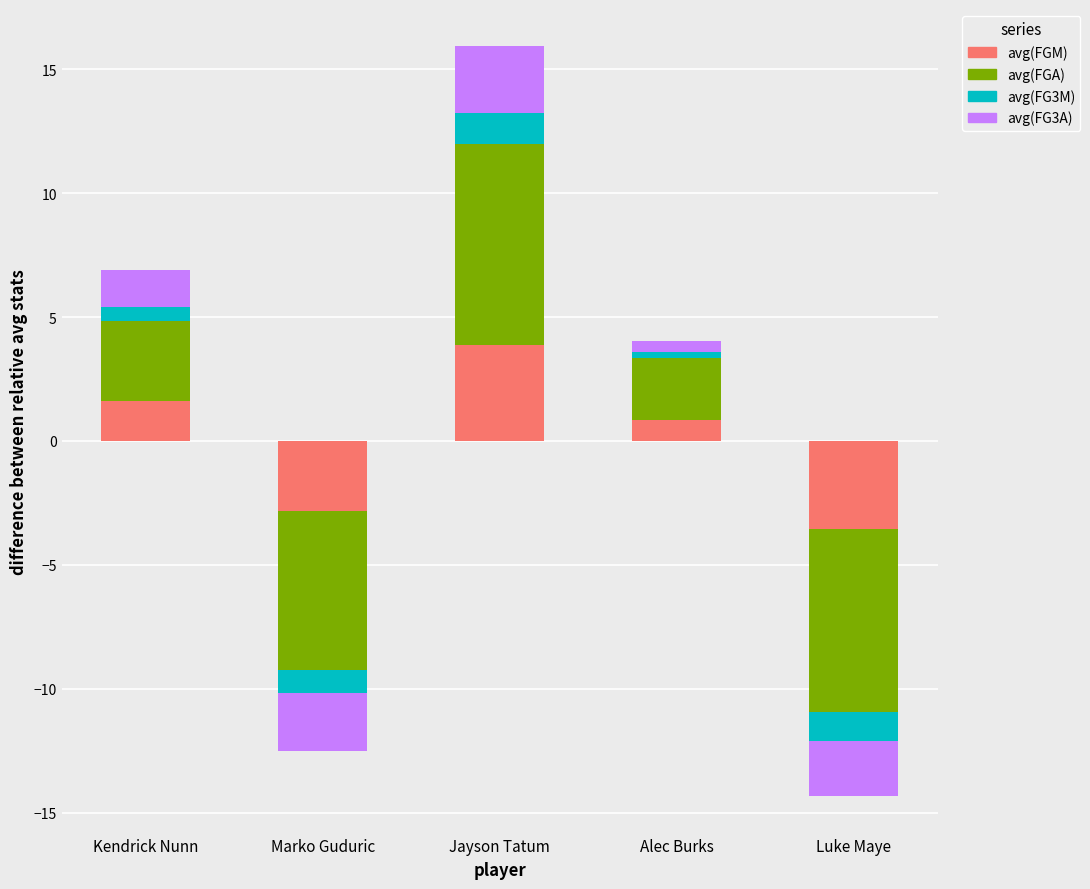

What are all the series names shown in the legend?

avg(FGM), avg(FGA), avg(FG3M), avg(FG3A)